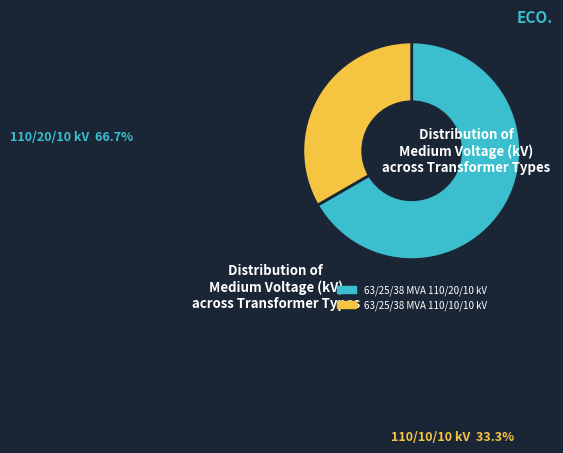

Rank the categories by value from lowest to highest.

63/25/38 MVA 110/10/10 kV, 63/25/38 MVA 110/20/10 kV